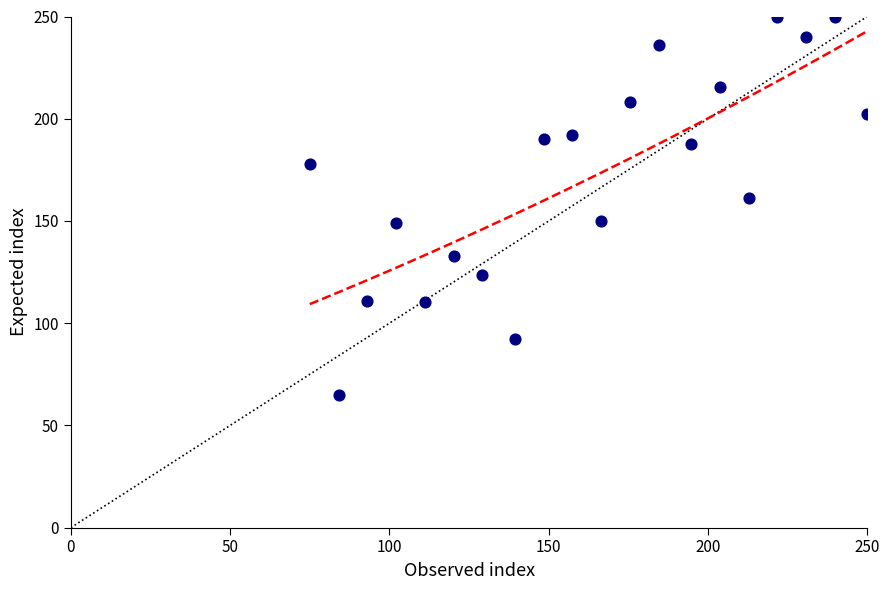

What Y value in the scatter plot is closest to 157?

161.2